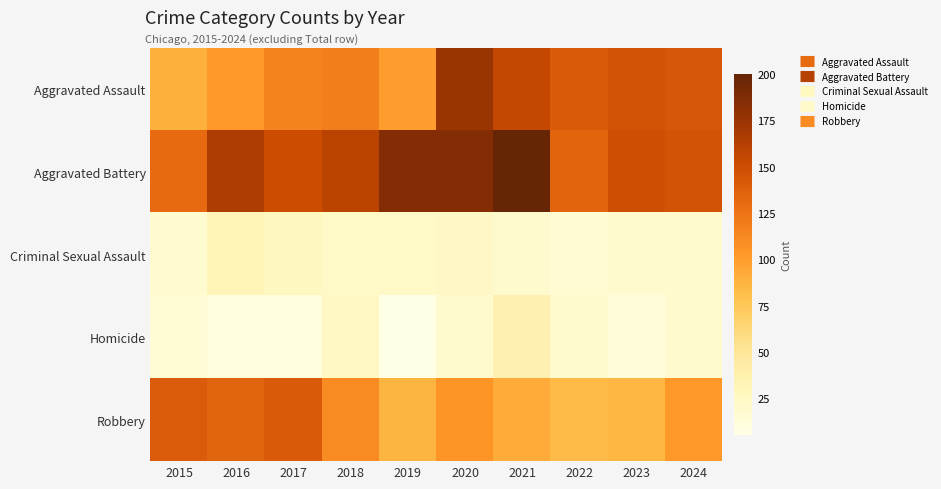

List the series in order of their peak value, lowest first.

Criminal Sexual Assault, Homicide, Robbery, Aggravated Assault, Aggravated Battery